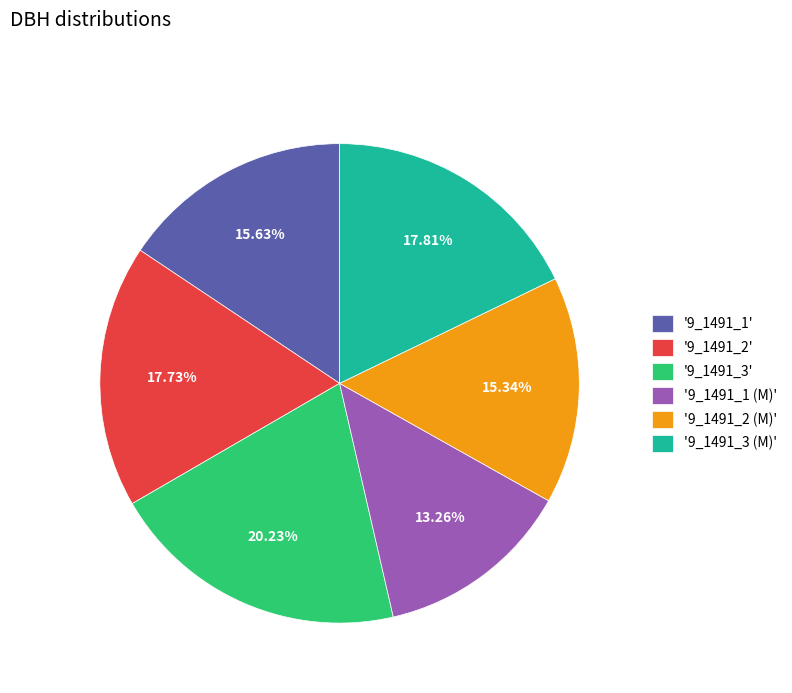

Combined, do '9_1491_2' and '9_1491_1 (M)' account for over 50%?

No